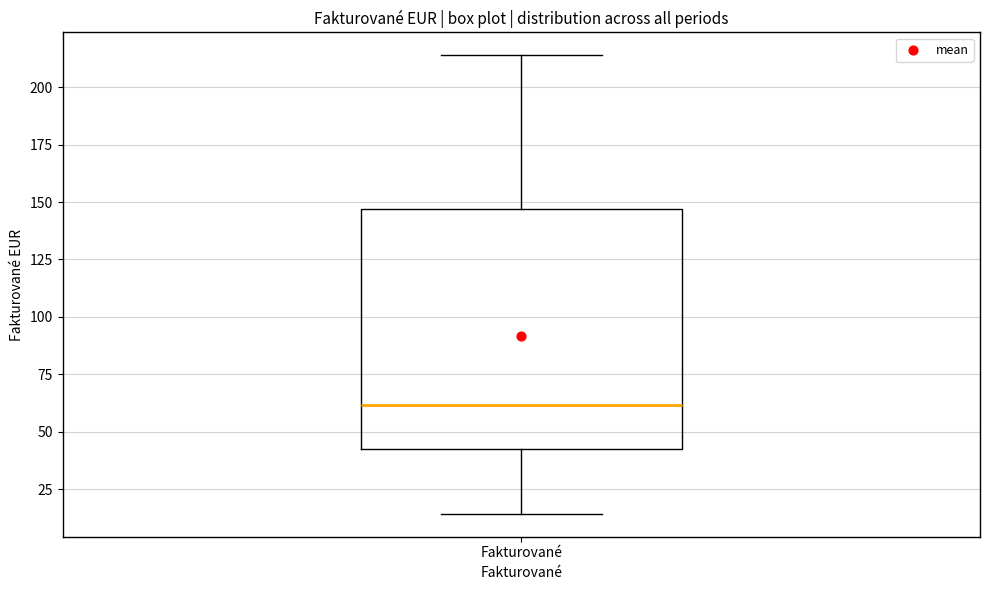

Read this box plot against the y-axis: the position of the median line, the range covered by the box, and the ends of both whiskers. The values are not printed on the chart, so give them approximately, as read against the axis.

median 60, box 45 to 145, whiskers 15 to 215